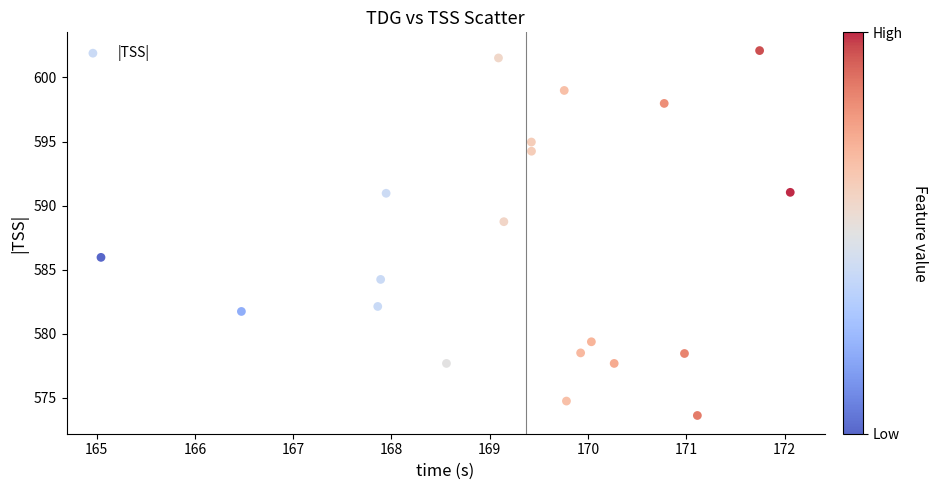

What is the range of X values (max minus min)?

7.0